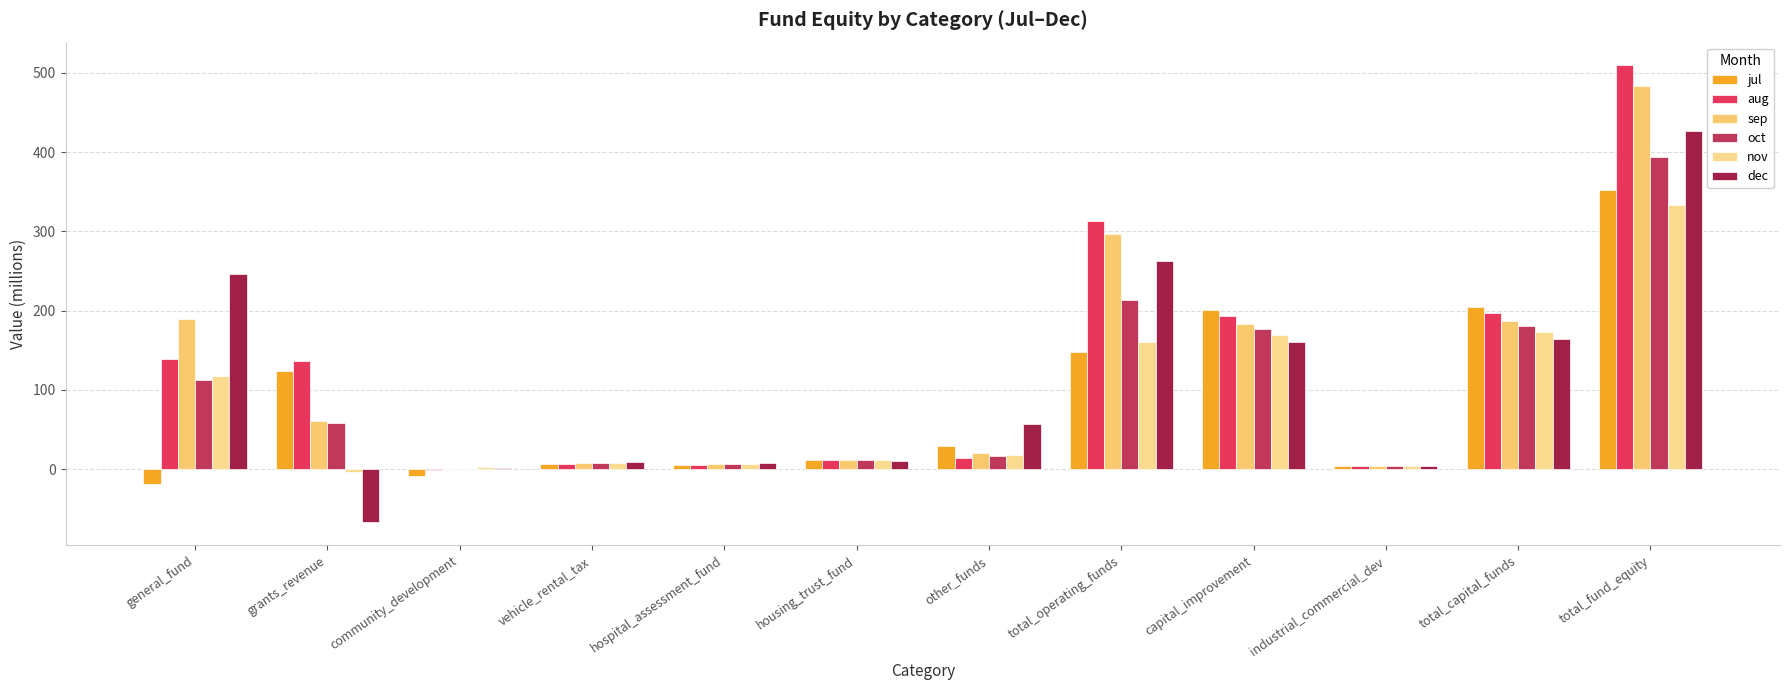

At which label does nov first exceed 18?

general_fund